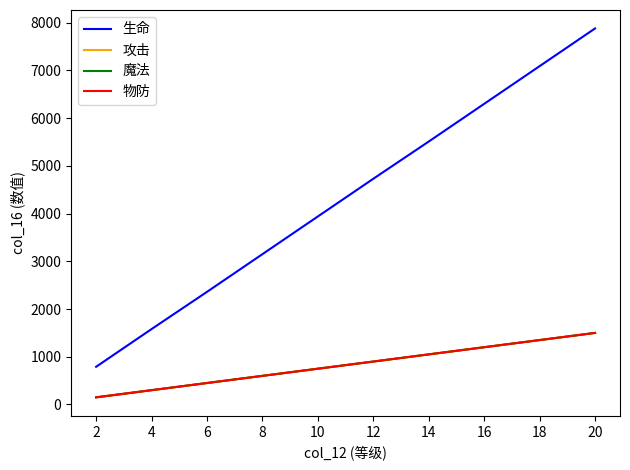

What is the total value across all series at 12?

7430